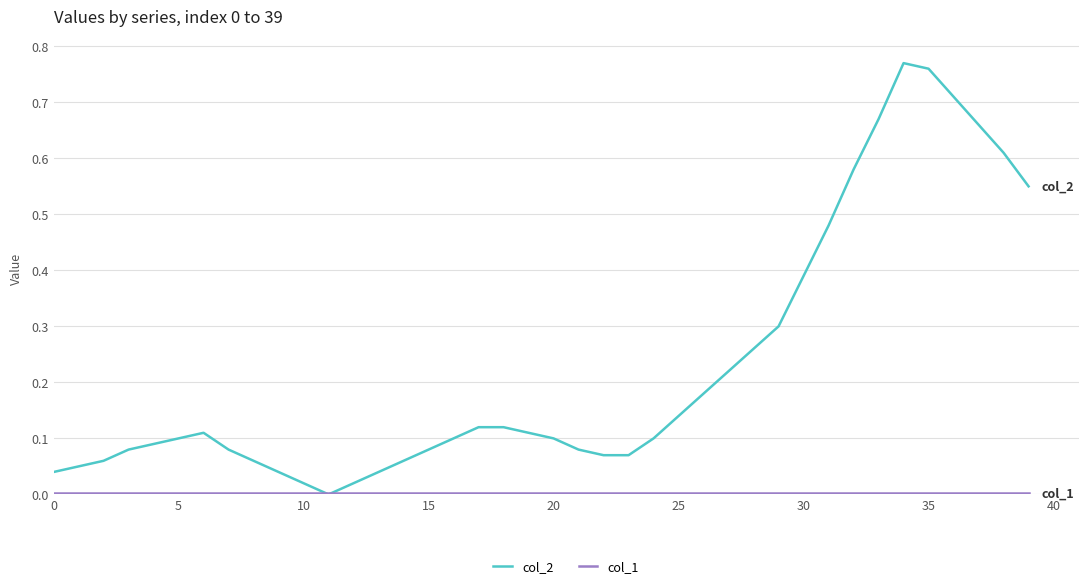

Which series has the widest spread of values?

col_2